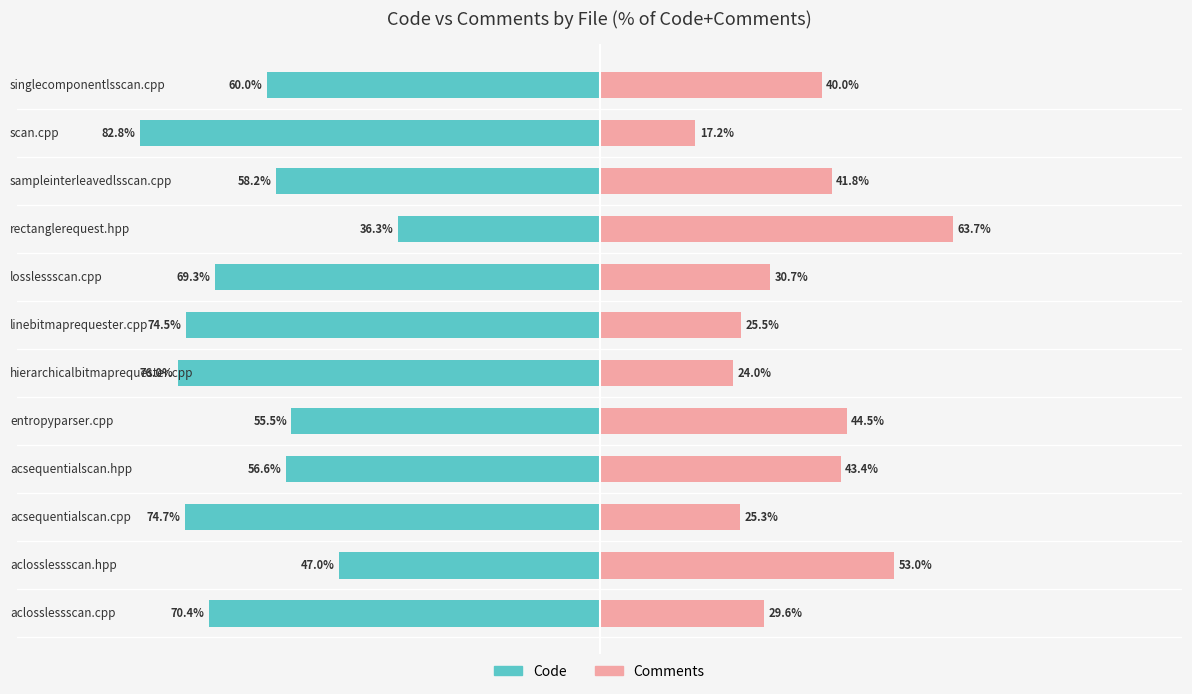

True or false: Code has a value of -21.0 at rectanglerequest.hpp.

False